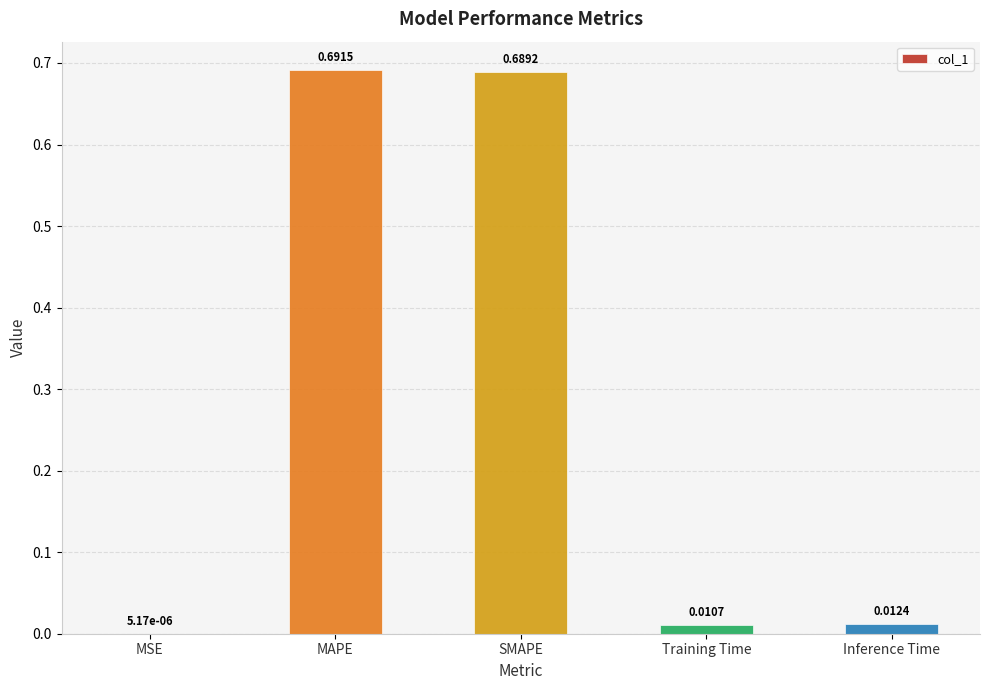

What is the sum of all values?

1.4